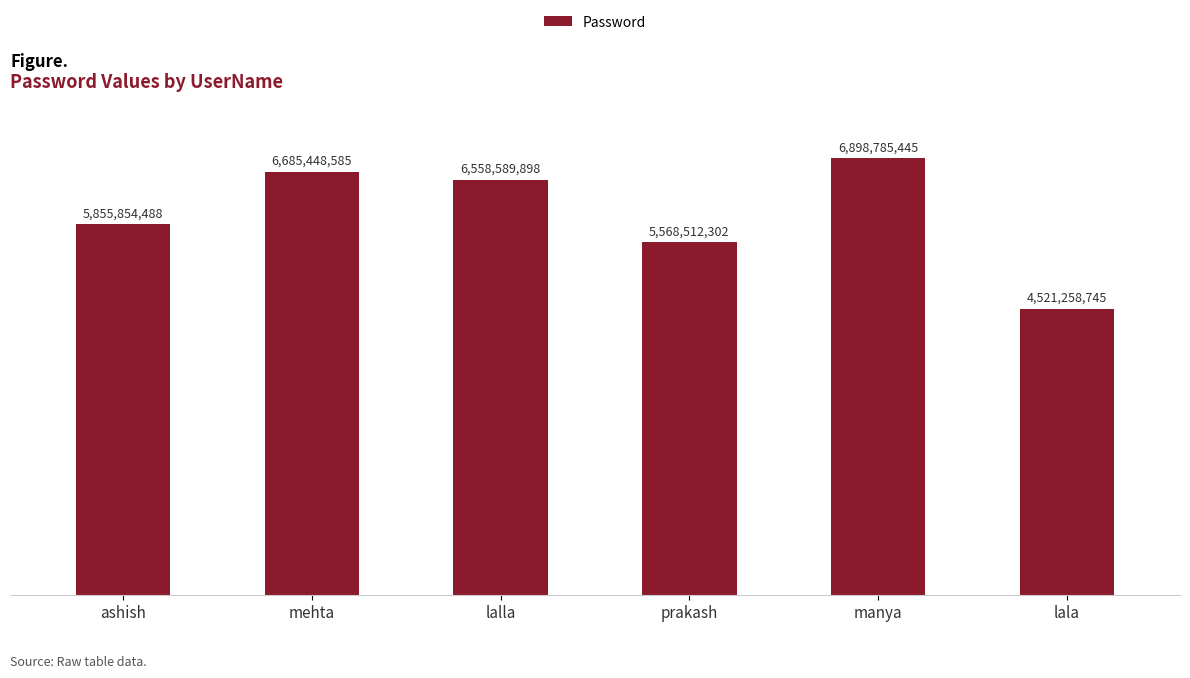

How many categories are shown in the chart?

6